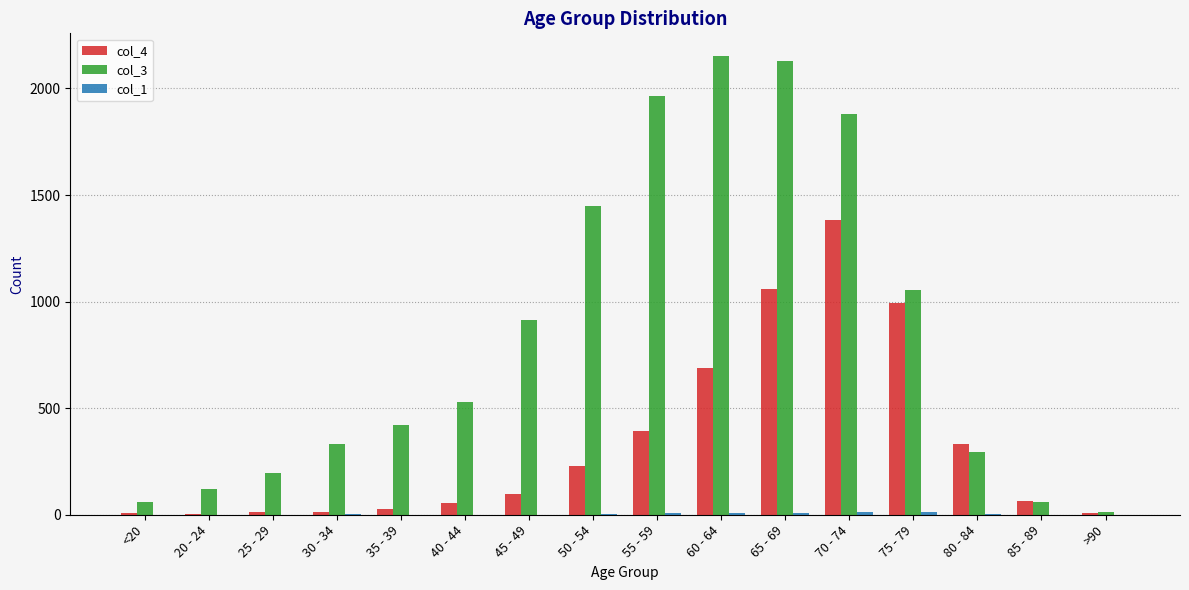

Is it true that col_3 equals 2688 at 70 - 74?

False